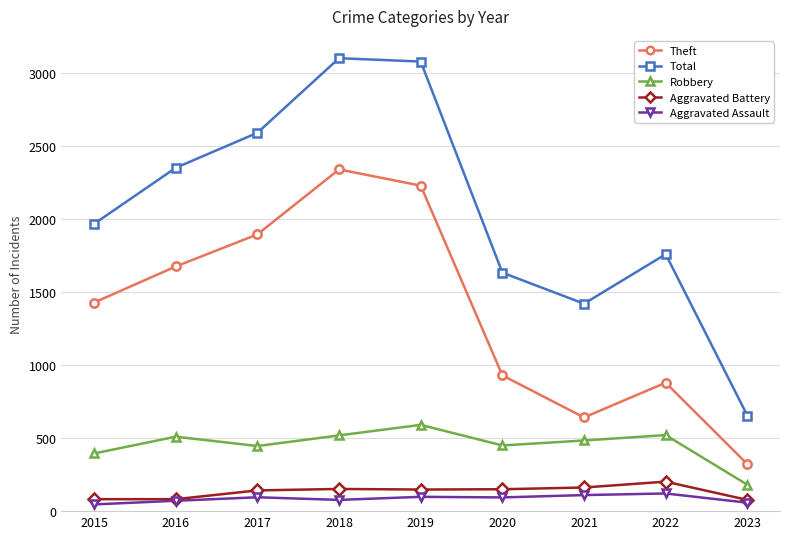

What is the minimum value for Robbery?

181